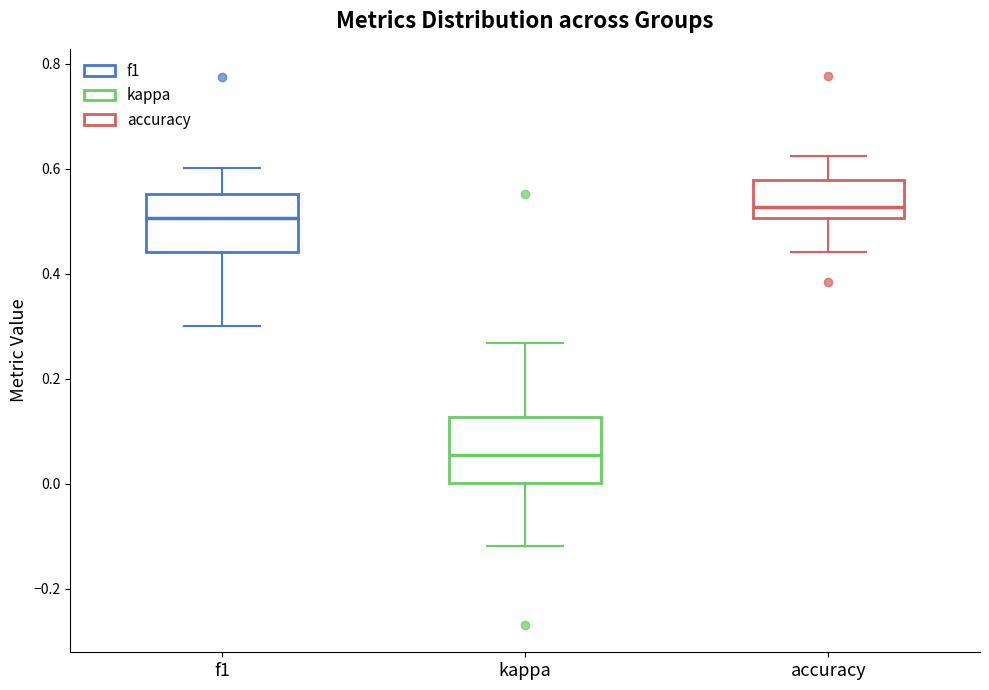

Reading left to right, read every box against the y-axis: the position of its median line, the range the box covers, and the ends of its whiskers. The values are not printed on the chart, so give them approximately, as read against the axis.

f1: median 0.50, box 0.44 to 0.56, whiskers 0.30 to 0.60
kappa: median 0.06, box 0.00 to 0.12, whiskers -0.12 to 0.26
accuracy: median 0.52, box 0.50 to 0.58, whiskers 0.44 to 0.62